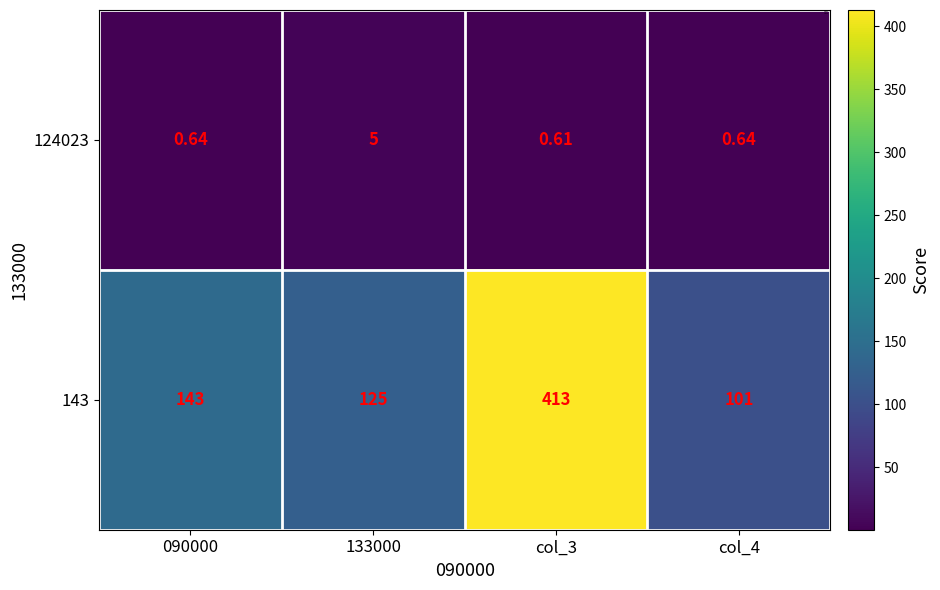

Rank the series by their average value, from lowest to highest.

124023, 143